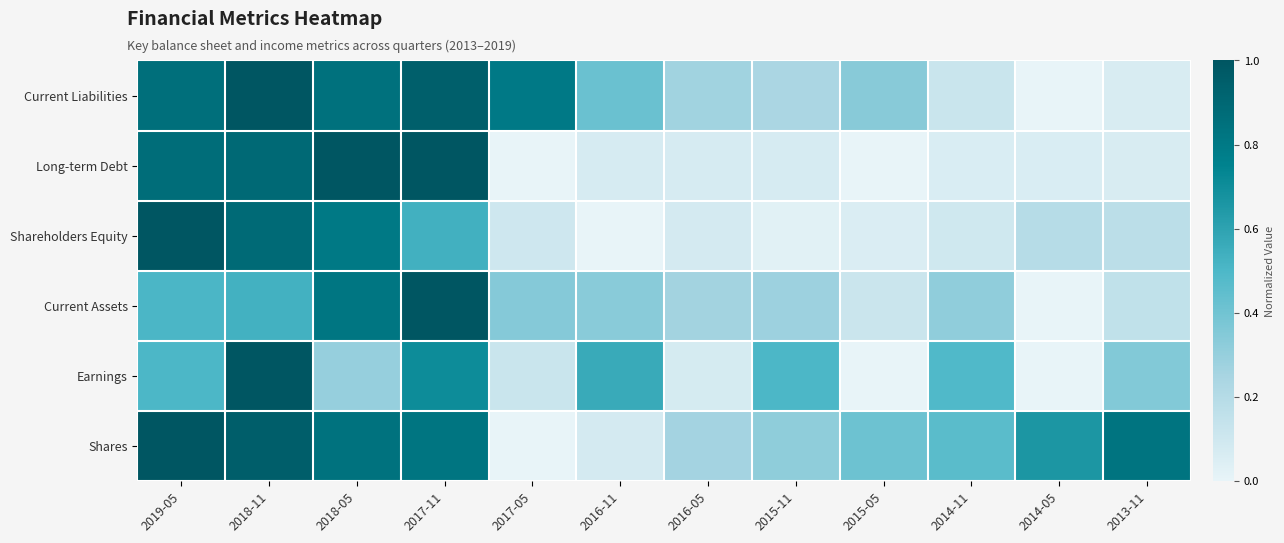

Reading left to right, extract all data points from this chart.

Shares: 2019-05=1.0	2018-11=1.0	2018-05=0.8	2017-11=0.8	2017-05=0.0	2016-11=0.1	2016-05=0.3	2015-11=0.3	2015-05=0.4	2014-11=0.5	2014-05=0.7	2013-11=0.8
Earnings: 2019-05=0.5	2018-11=1.0	2018-05=0.3	2017-11=0.7	2017-05=0.1	2016-11=0.6	2016-05=0.1	2015-11=0.5	2015-05=0.0	2014-11=0.5	2014-05=0.0	2013-11=0.4
Current Assets: 2019-05=0.5	2018-11=0.5	2018-05=0.8	2017-11=1.0	2017-05=0.3	2016-11=0.3	2016-05=0.3	2015-11=0.3	2015-05=0.1	2014-11=0.3	2014-05=0.0	2013-11=0.2
Shareholders Equity: 2019-05=1.0	2018-11=0.9	2018-05=0.8	2017-11=0.5	2017-05=0.1	2016-11=0.0	2016-05=0.1	2015-11=0.0	2015-05=0.1	2014-11=0.1	2014-05=0.2	2013-11=0.2
Long-term Debt: 2019-05=0.9	2018-11=0.9	2018-05=1.0	2017-11=1.0	2017-05=0.0	2016-11=0.1	2016-05=0.1	2015-11=0.1	2015-05=0.0	2014-11=0.1	2014-05=0.1	2013-11=0.1
Current Liabilities: 2019-05=0.9	2018-11=1.0	2018-05=0.8	2017-11=0.9	2017-05=0.8	2016-11=0.4	2016-05=0.3	2015-11=0.2	2015-05=0.3	2014-11=0.1	2014-05=0.0	2013-11=0.1